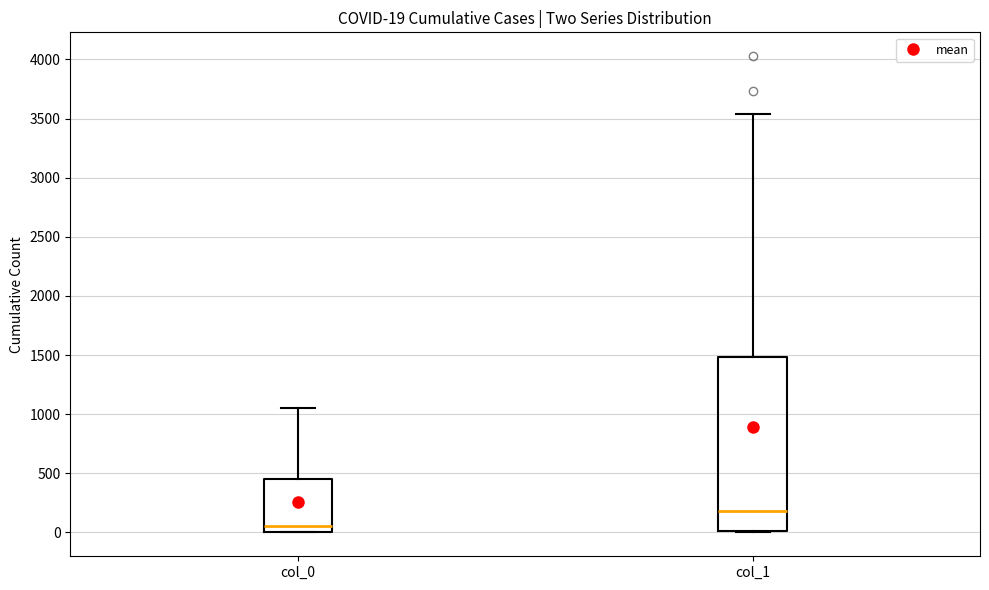

Comparing the boxes themselves (not the whiskers), which one is the tallest?

col_1